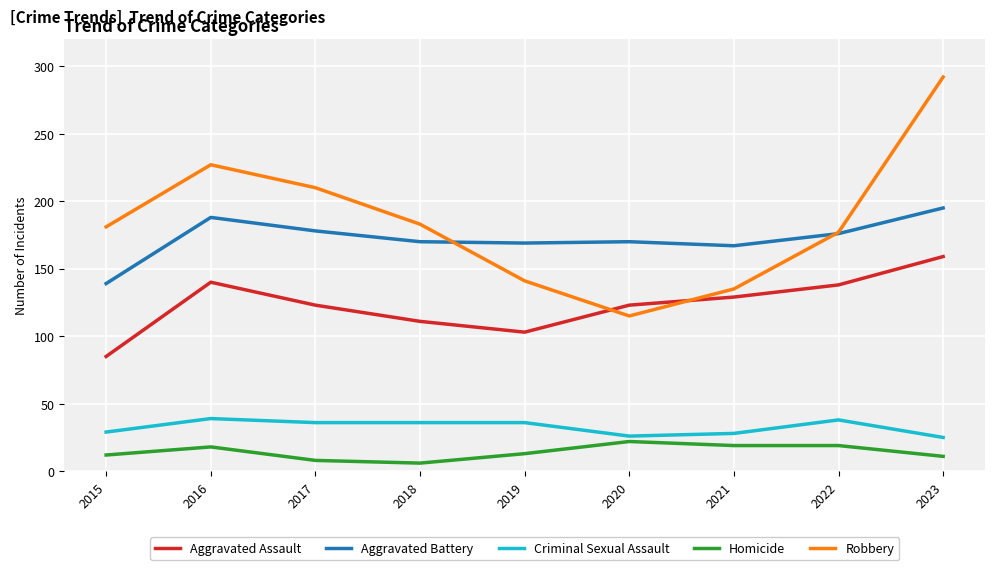

What is the difference between the highest and lowest values at 2020?

148